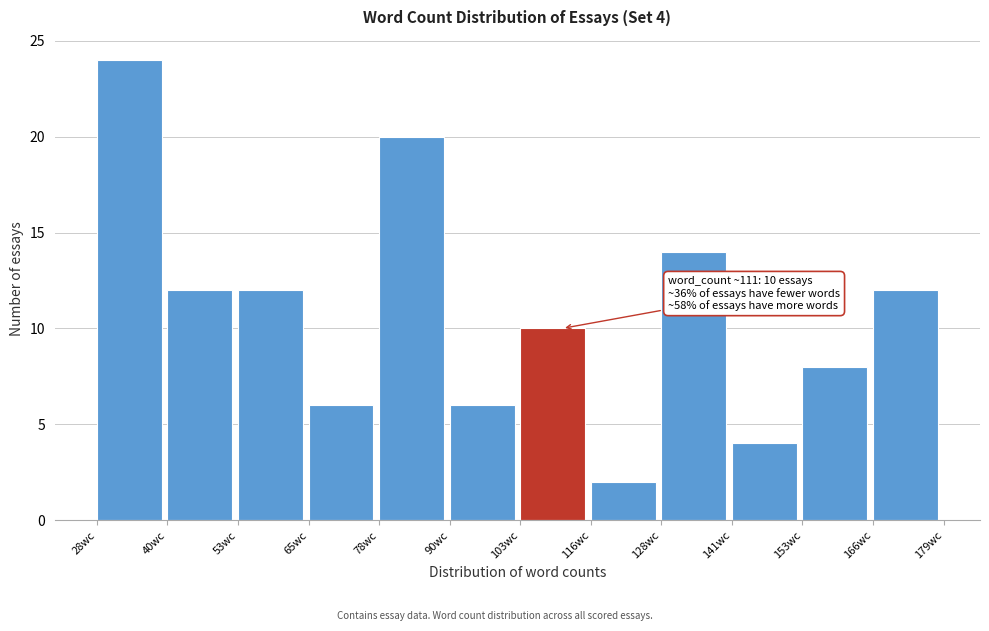

Over which range of the x-axis is the bar tallest?

28 to 40